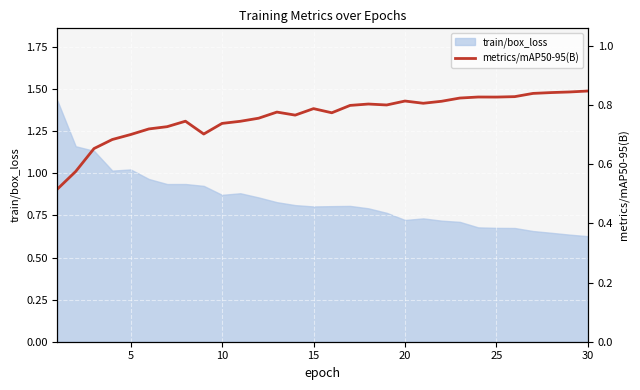

The train/box_loss series shows 0.4 at 30. True or false?

False